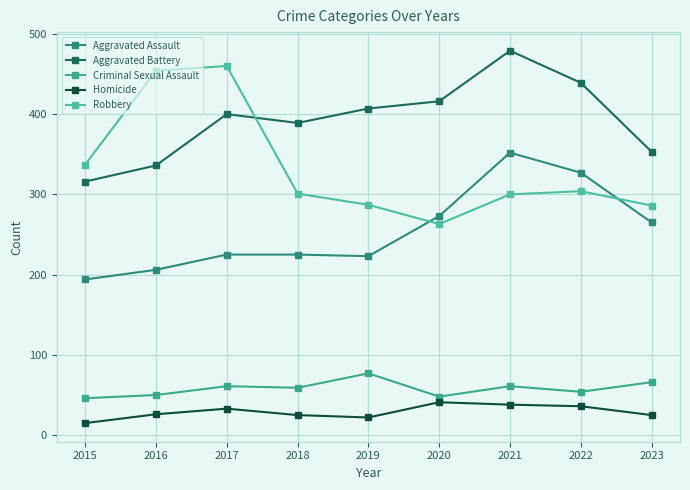

At how many categories does at least one series exceed 218?

9